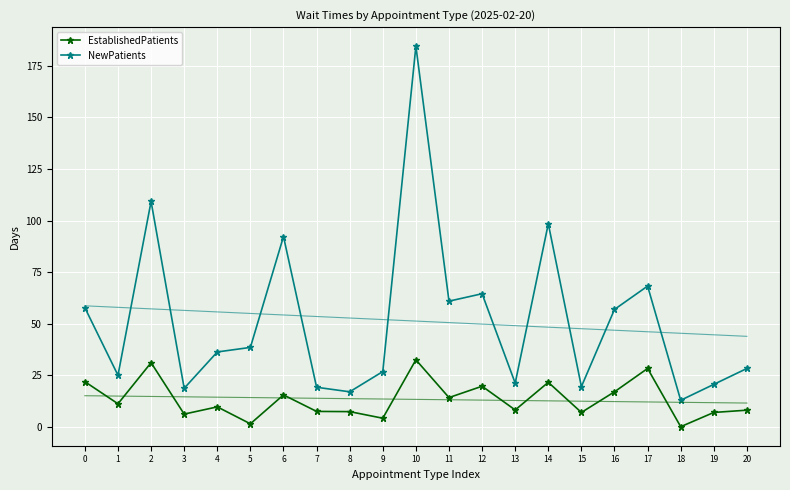

Rank the series by their average value, from highest to lowest.

NewPatients, EstablishedPatients